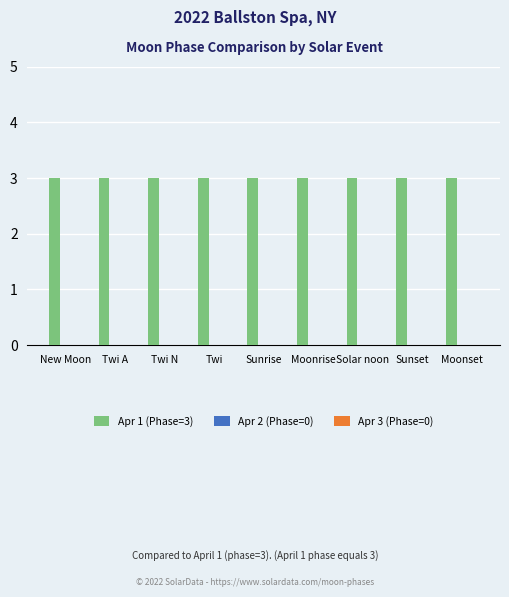

What is the label of the 2nd bar from the right?

Sunset